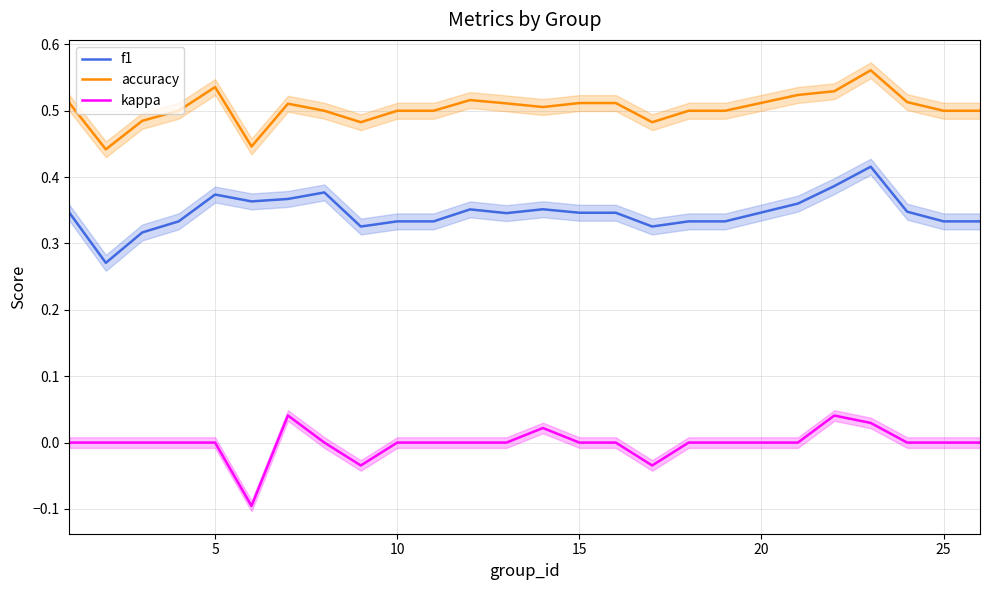

True or false: f1 and accuracy cross at least once.

False